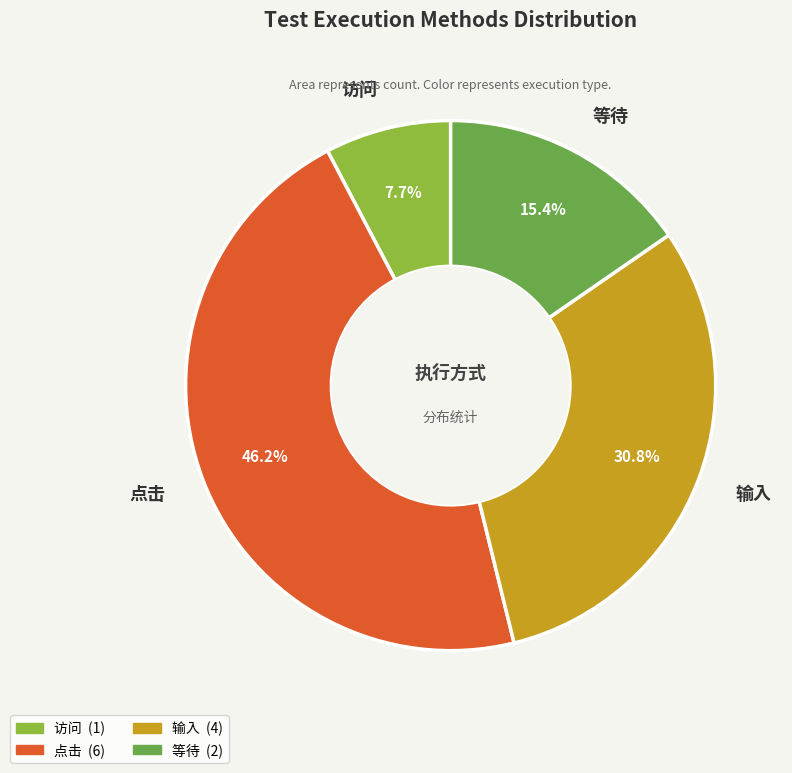

Which category has the smallest portion of the pie?

访问